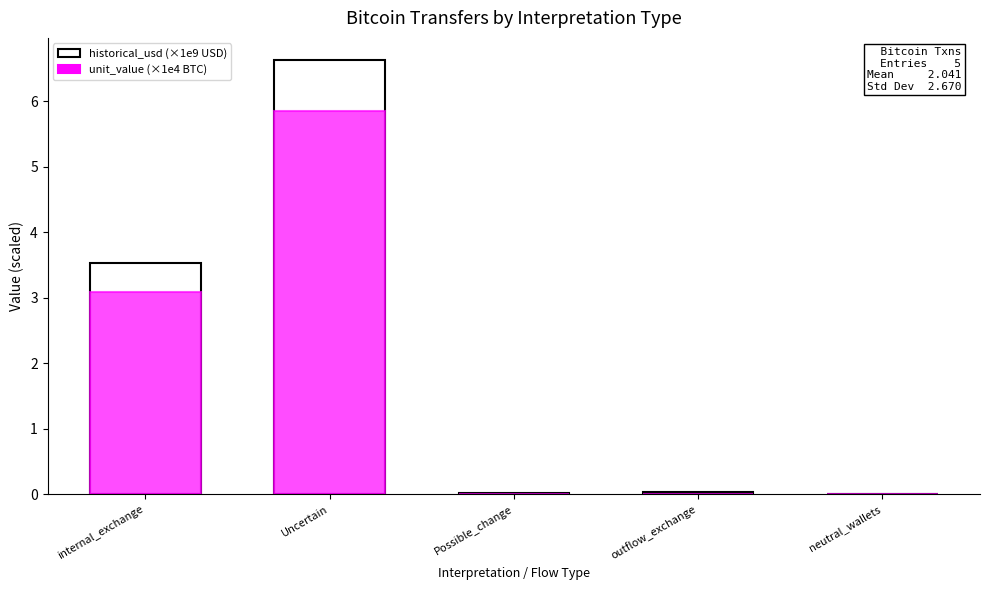

What is the maximum value shown in the chart?

6.6